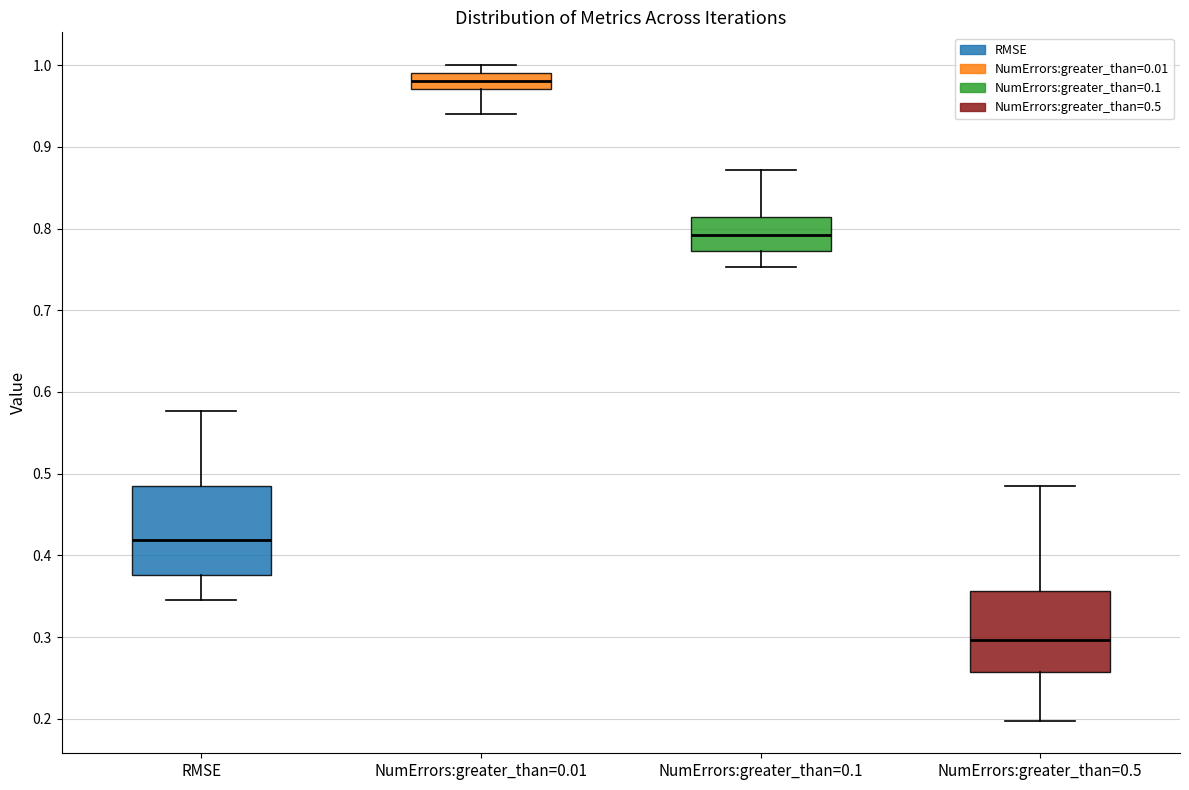

Which box's median line is the lowest?

NumErrors:greater_than=0.5